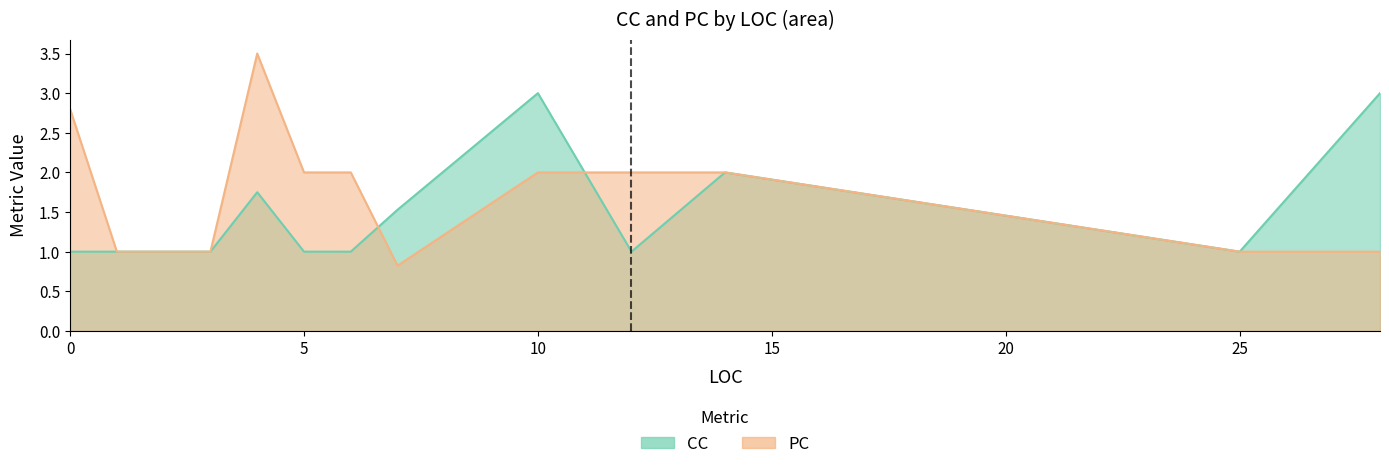

Which series changed the most between 5 and 32?

PC